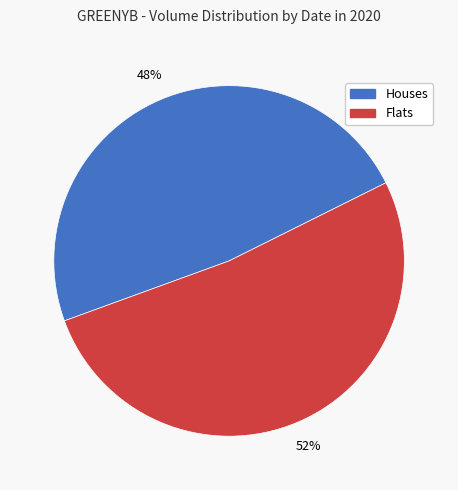

To the nearest percent, what is the average slice percentage?

50%